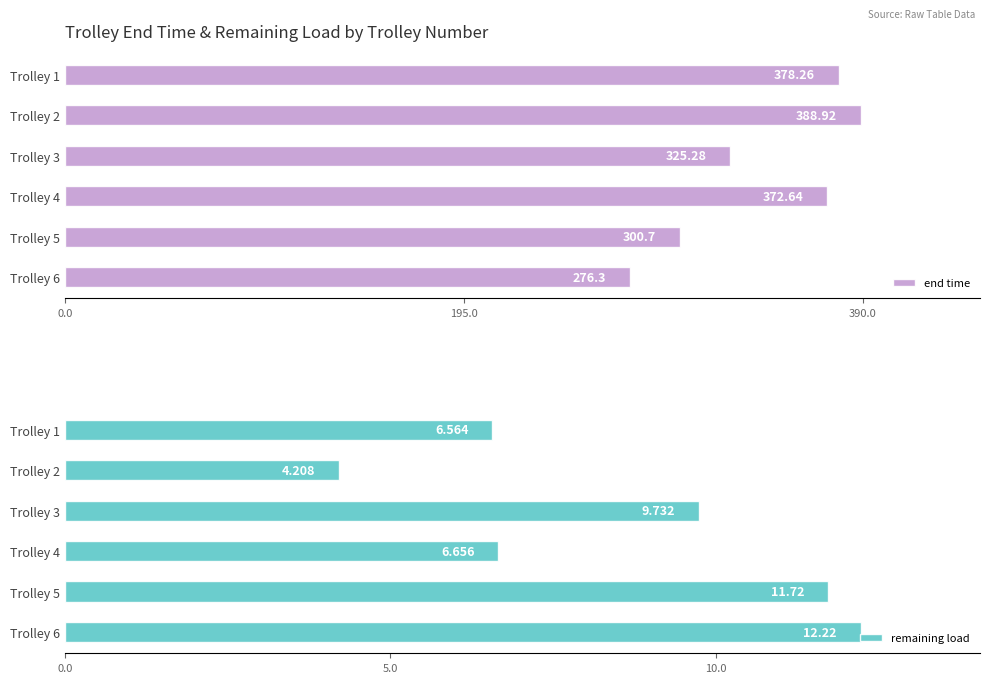

True or false: end time has a value of 206.3 at Trolley 2.

False